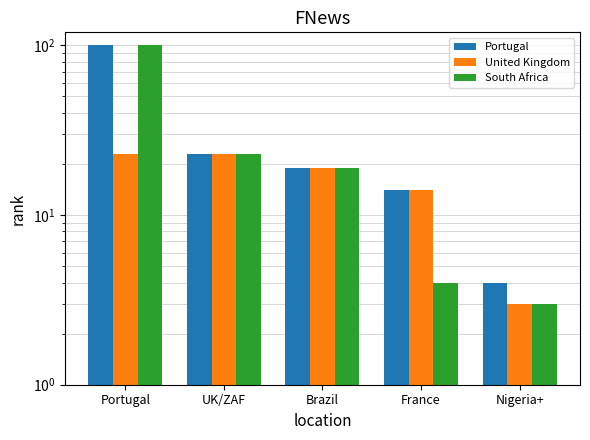

Reading left to right, what are all the values shown in this chart?

Portugal: 100	23	19	14	4
United Kingdom: 23	23	19	14	3
South Africa: 100	23	19	4	3